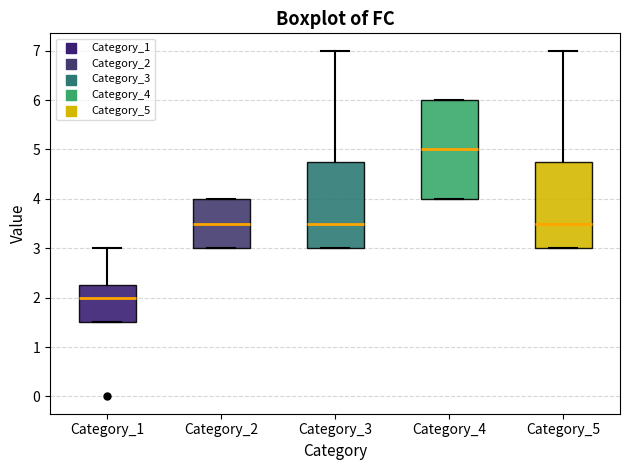

Which box has the highest median line?

Category_4